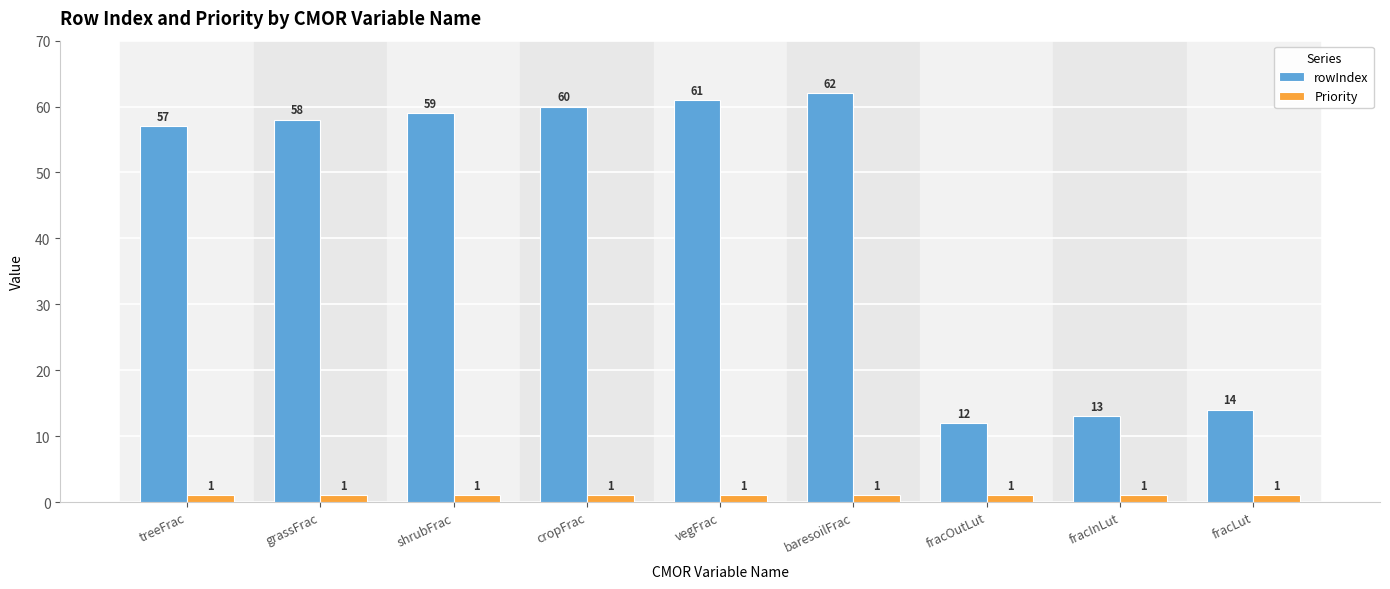

What is the smallest value displayed?

1